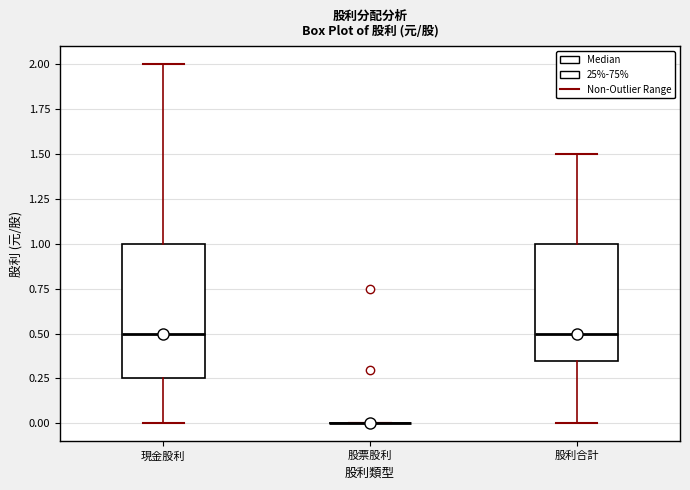

Comparing the boxes themselves (not the whiskers), which one is the tallest?

現金股利